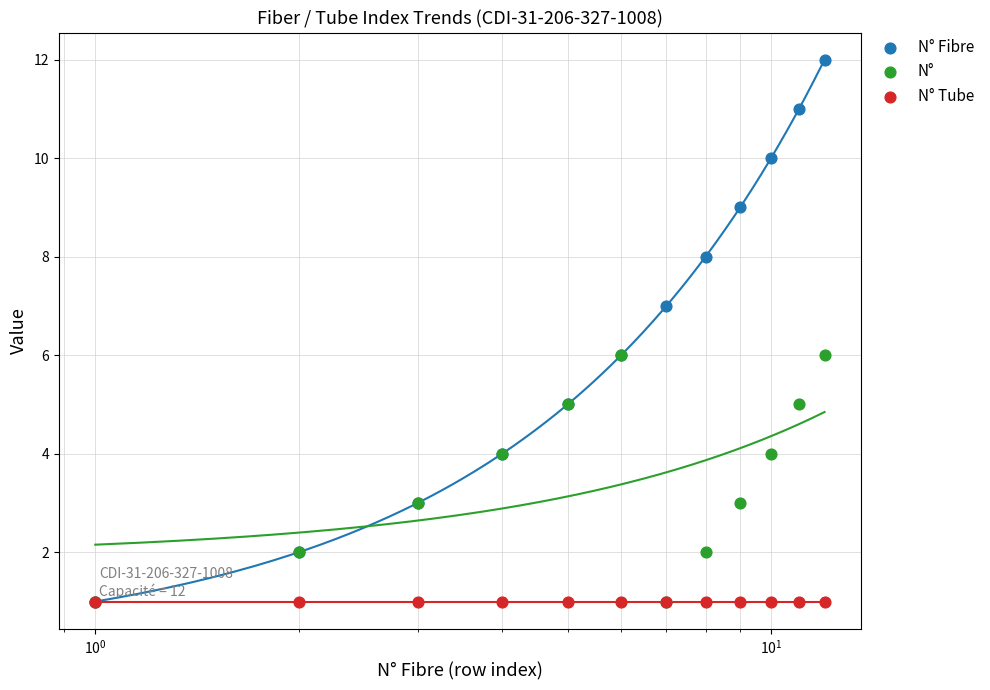

Which series contains the highest Y value?

N° Fibre